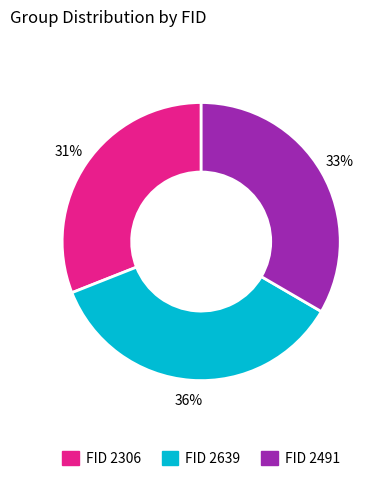

To the nearest percent, what is the average slice percentage?

33%